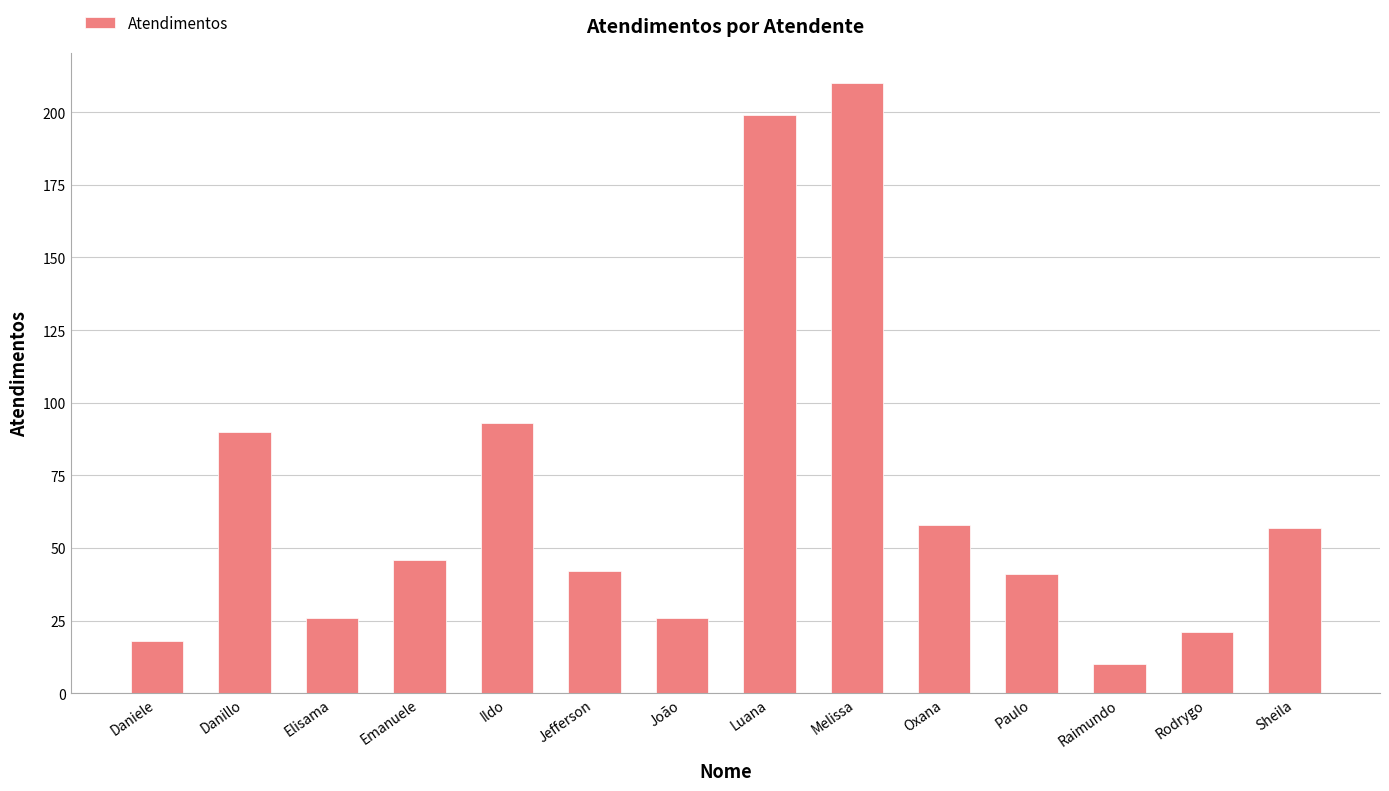

How many data points does each series have?

14